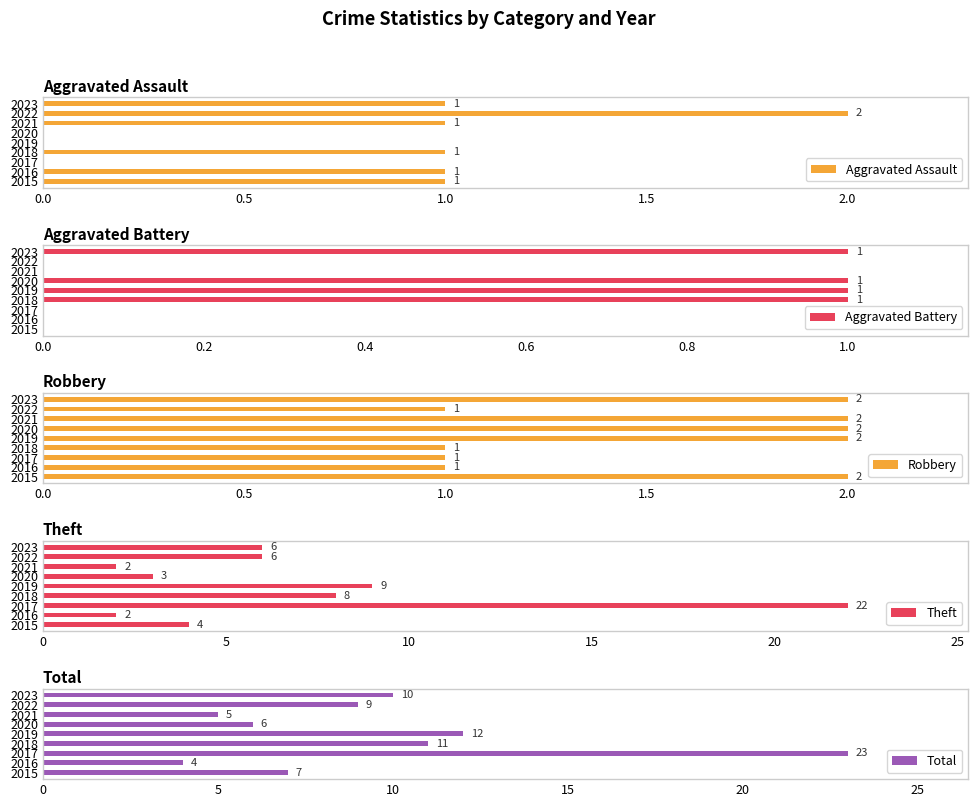

How many distinct data groups are displayed?

5